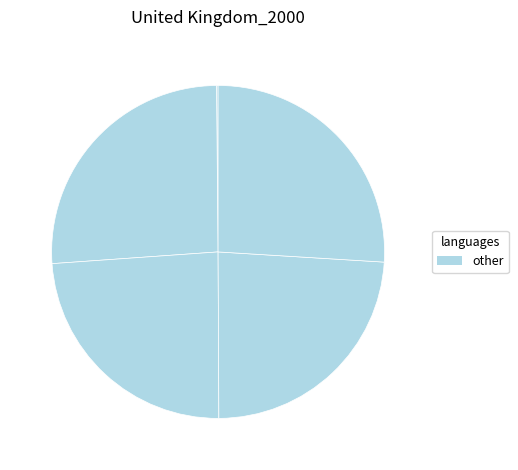

To the nearest percent, what is the difference between the largest and smallest slice percentages?

26%